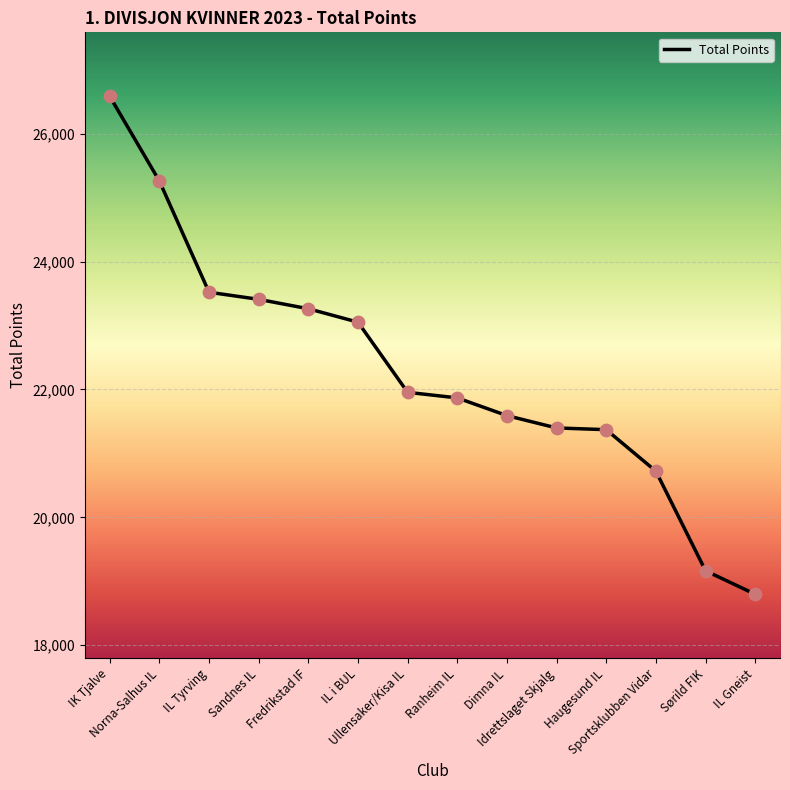

What is the change in value from IL Tyrving to Sandnes IL?

-111